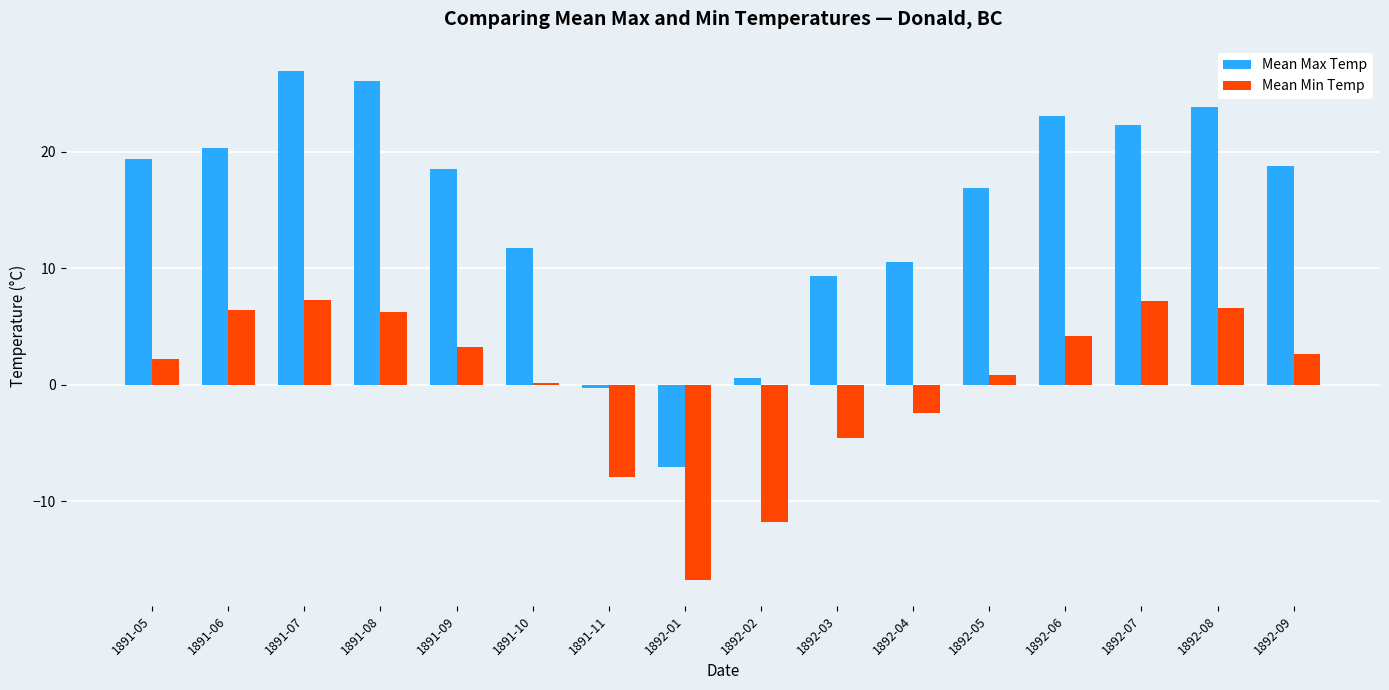

Which label corresponds to the largest value in the chart?

1891-07